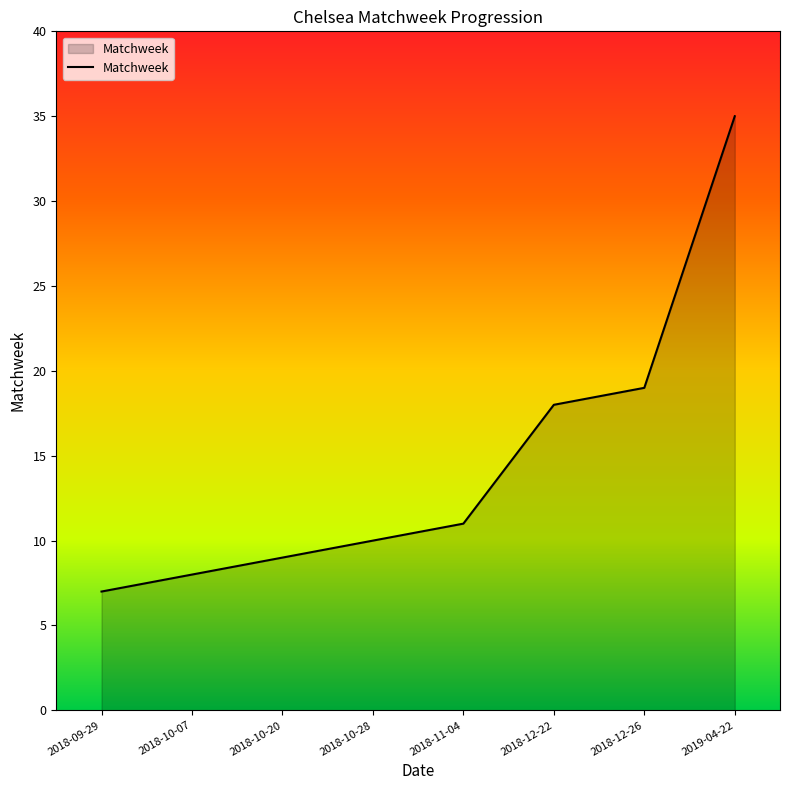

Reading right to left, transcribe all the data shown in this chart.

35	19	18	11	10	9	8	7